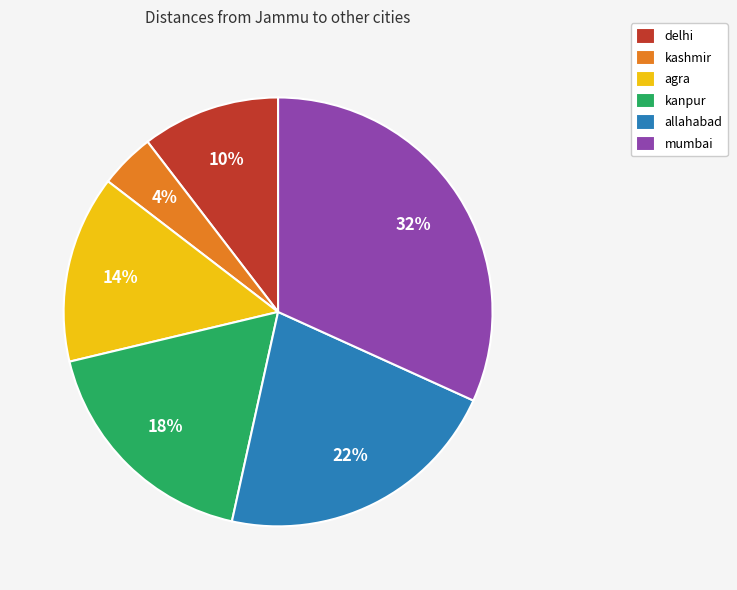

To the nearest percent, what percentage of the pie is delhi?

10%